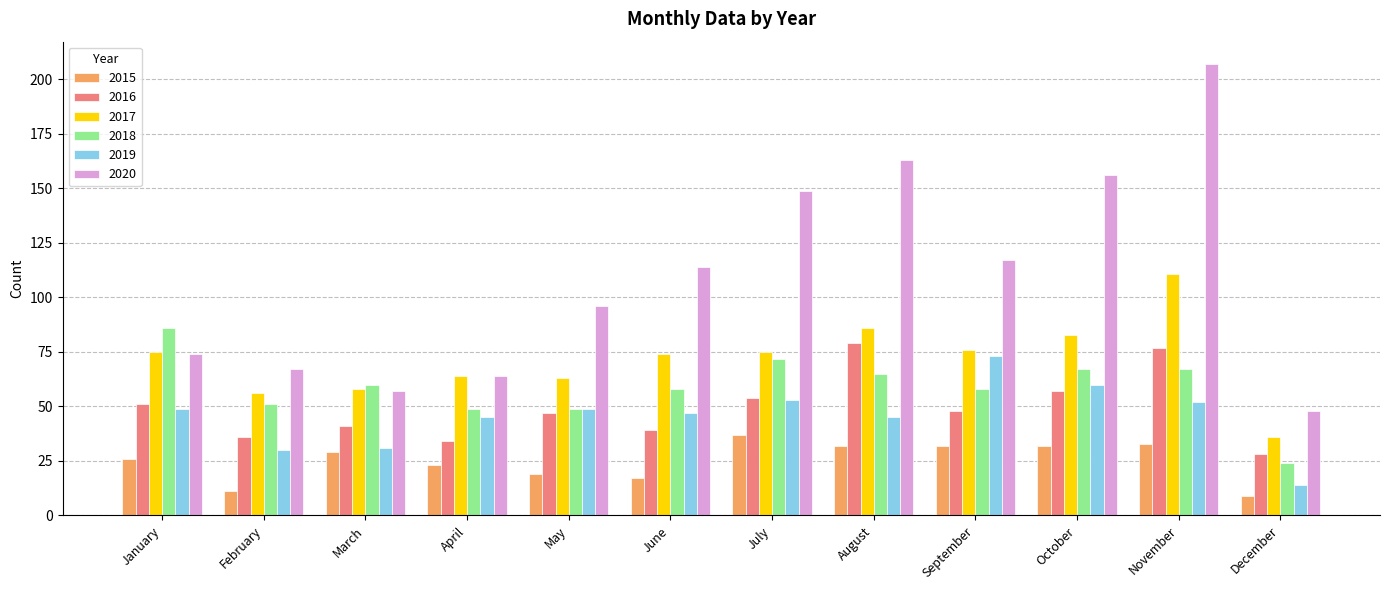

What are all the series names shown in the legend?

2015, 2016, 2017, 2018, 2019, 2020